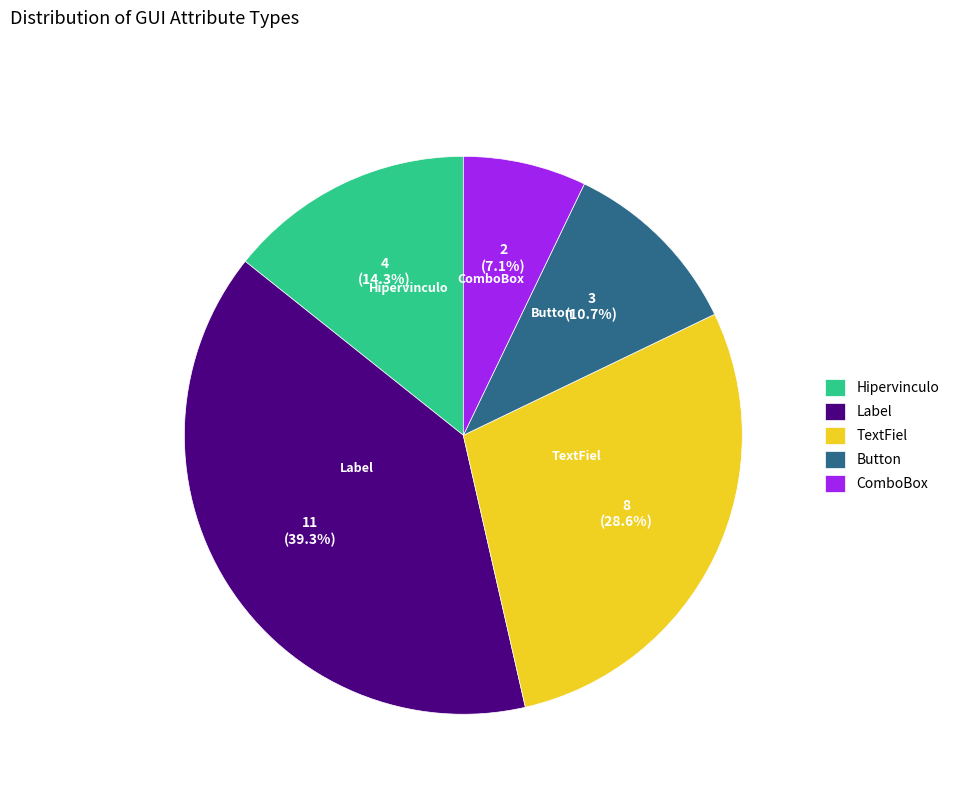

To the nearest percent, what portion does TextFiel represent?

29%